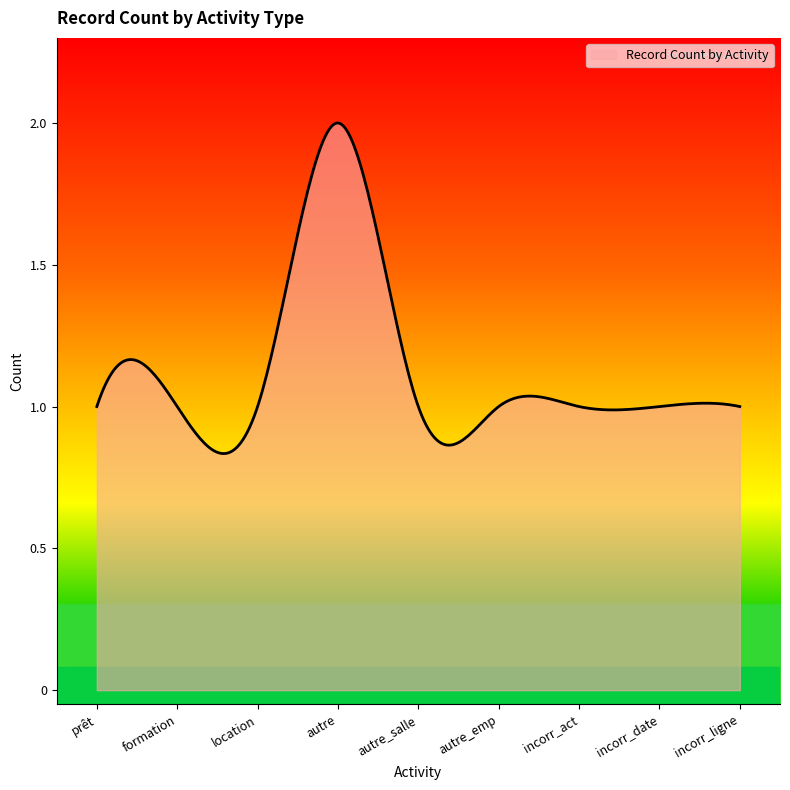

Does the chart have visible grid lines?

No